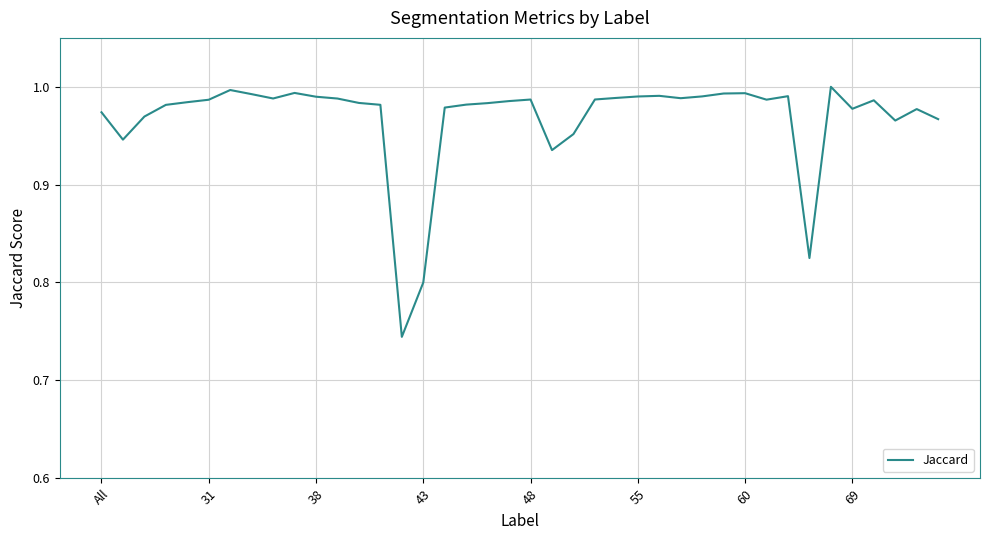

How many distinct data groups are displayed?

1